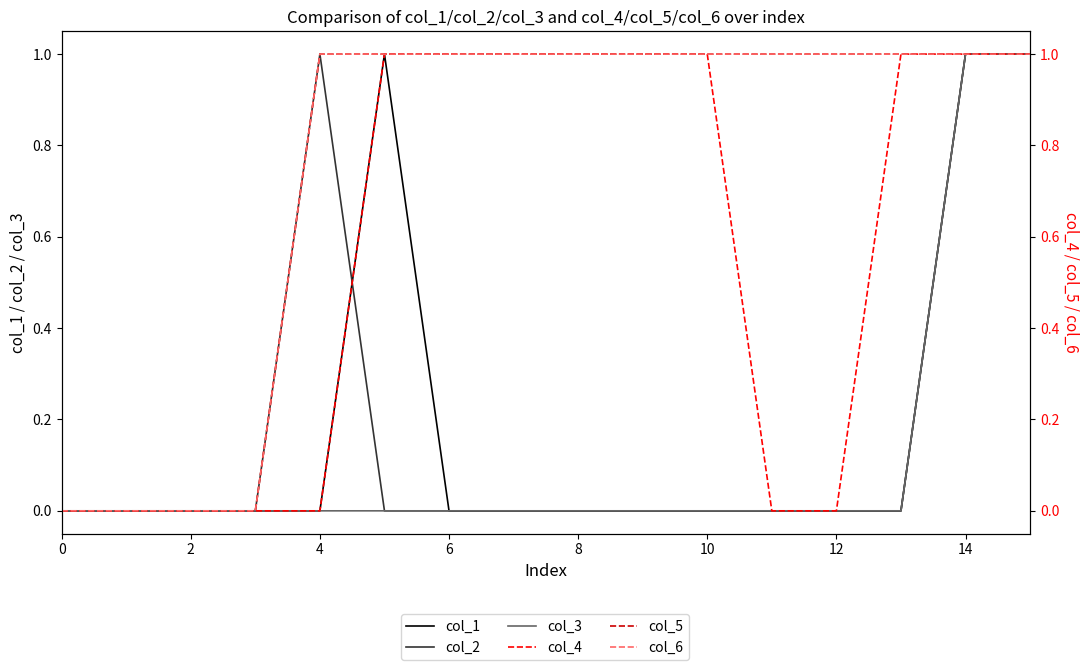

What is the label of the 3rd point from the left?

2